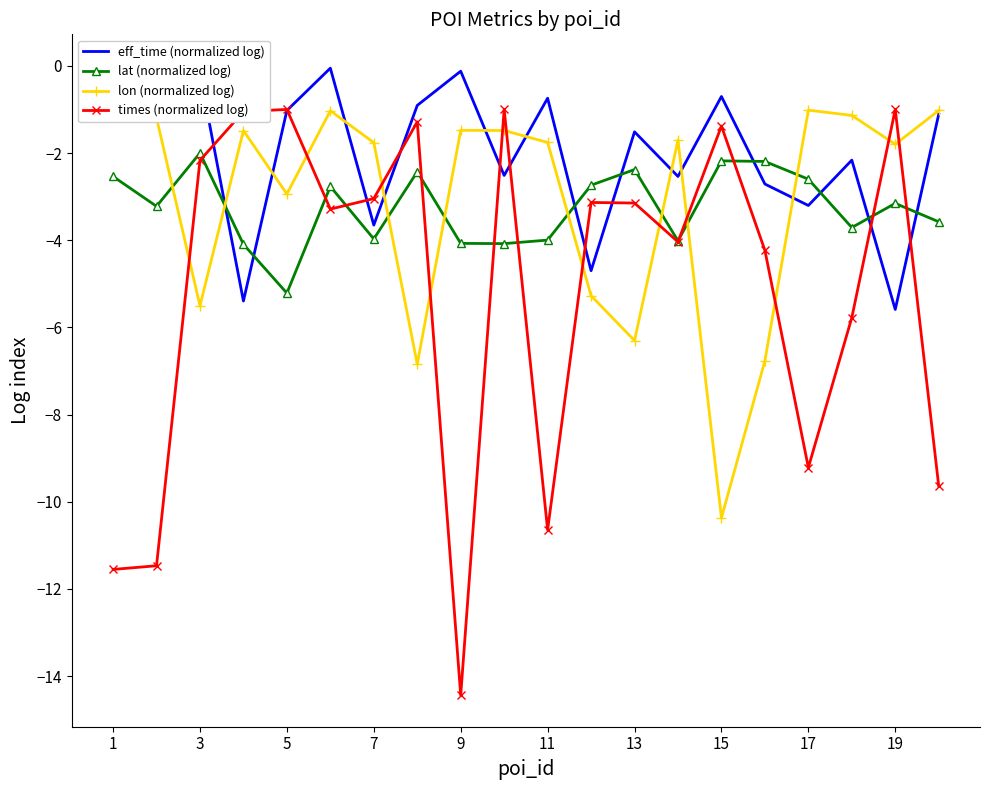

True or false: times (normalized log) has more than 1 points higher than both neighbors.

True